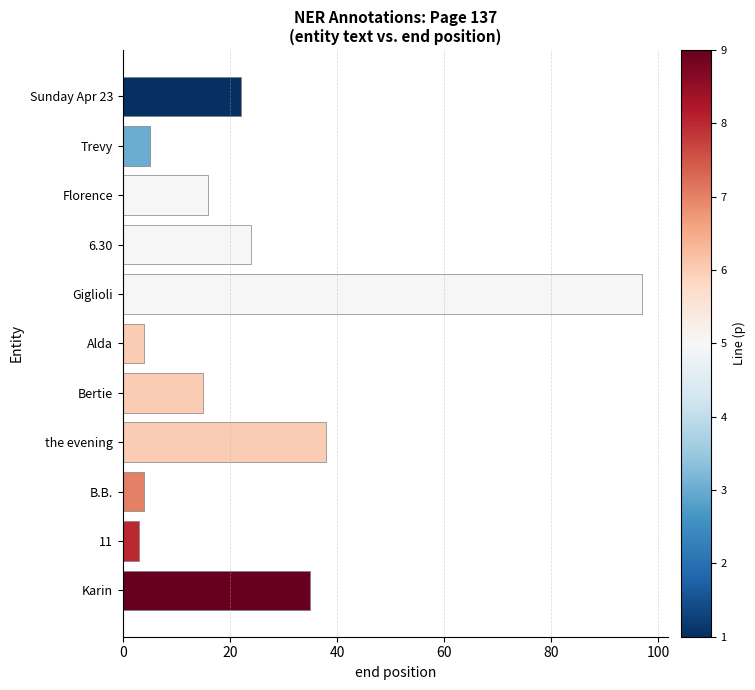

How many distinct data groups are displayed?

1